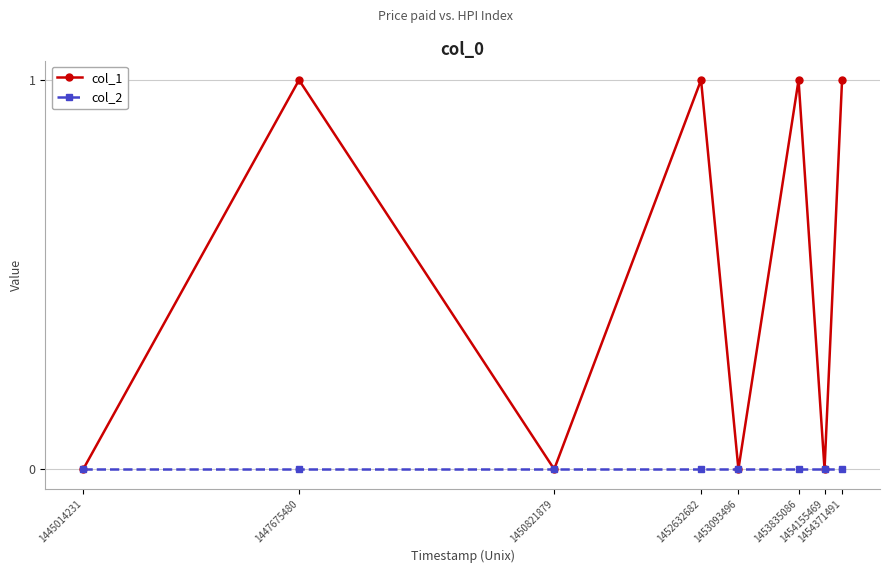

Which series has the largest range (max minus min)?

col_1